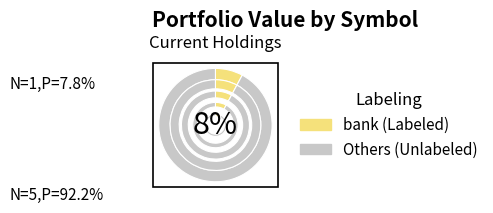

What is the ratio of the value at QSG to the value at GFI?

1.4